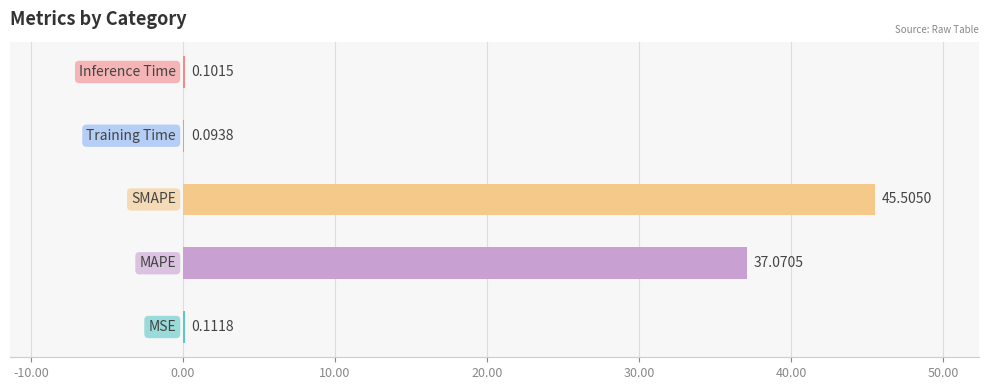

Between SMAPE and Training Time, which is larger?

SMAPE